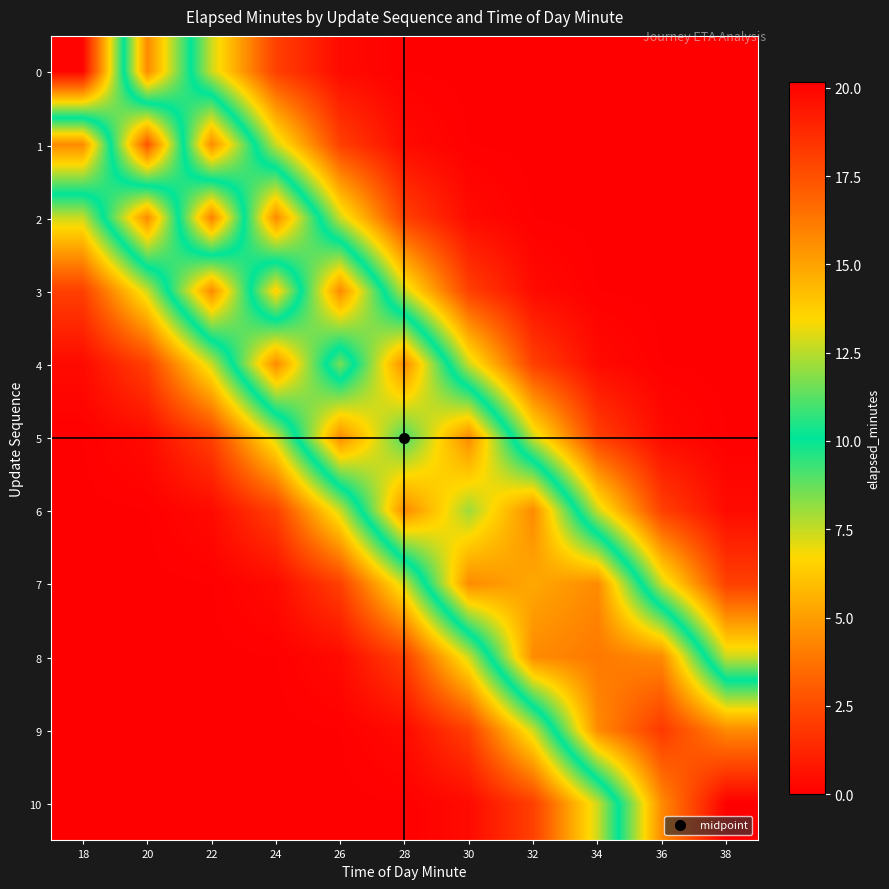

Which series changed the most between 18 and 30?

7